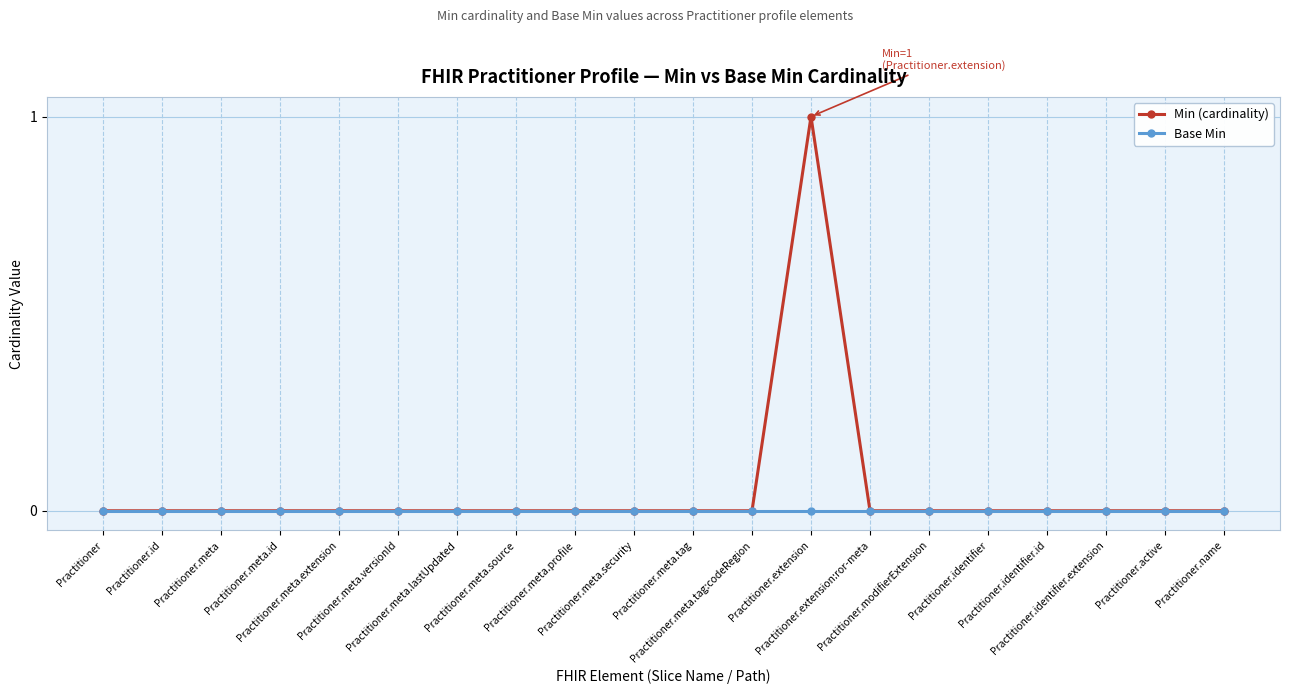

List the series in order of their peak value, highest first.

Min (cardinality), Base Min